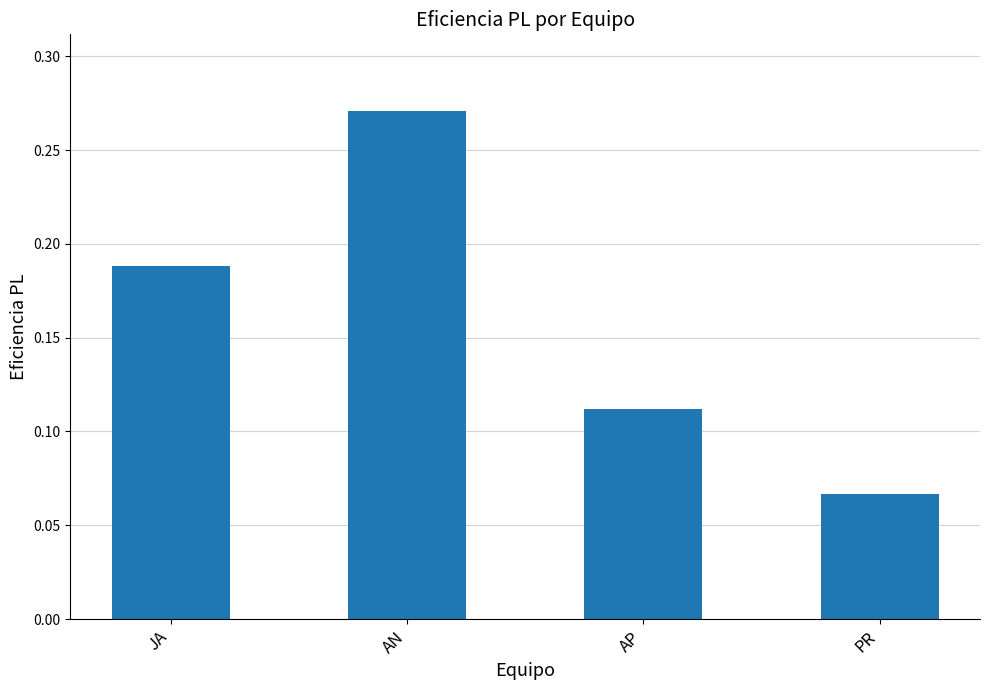

True or false: the data shows 0.0 at PR.

False